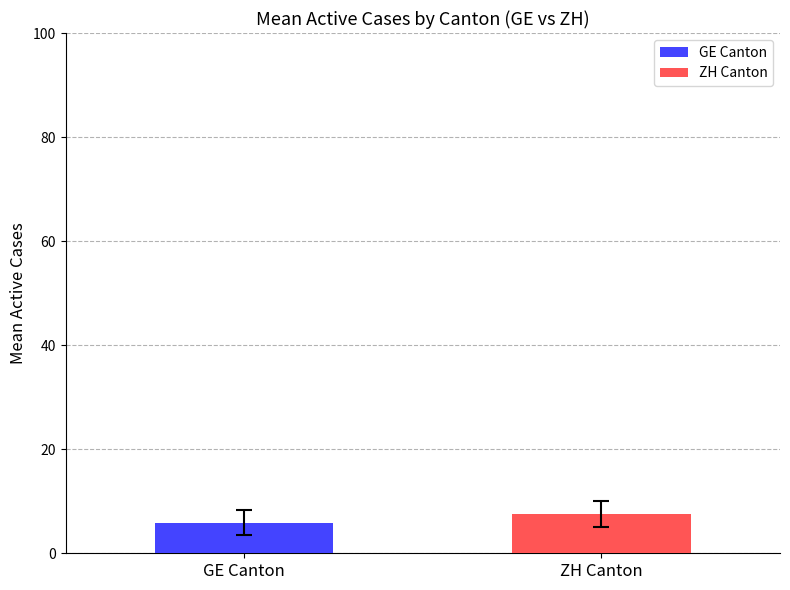

Which series has the largest range (max minus min)?

GE Canton